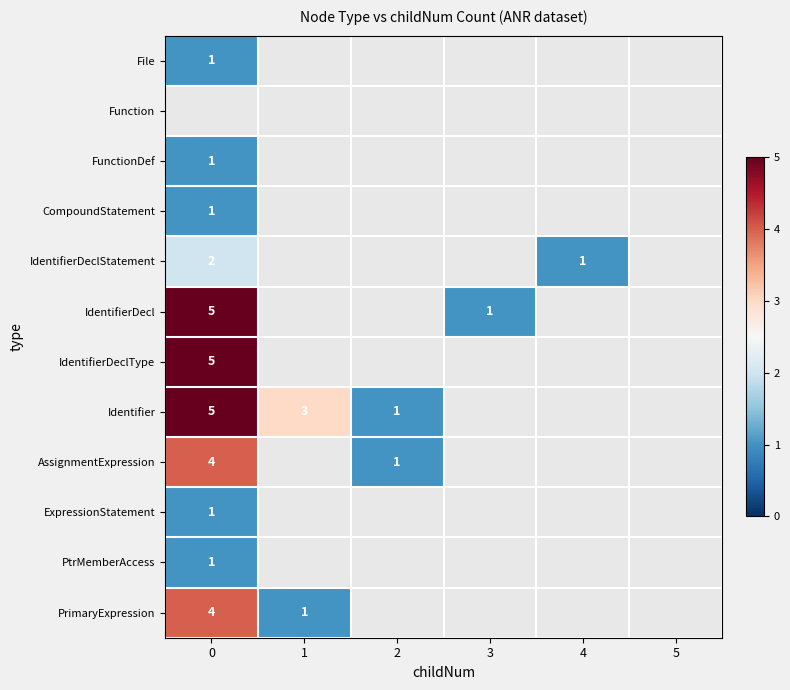

Between 3 and 1, which is larger?

1